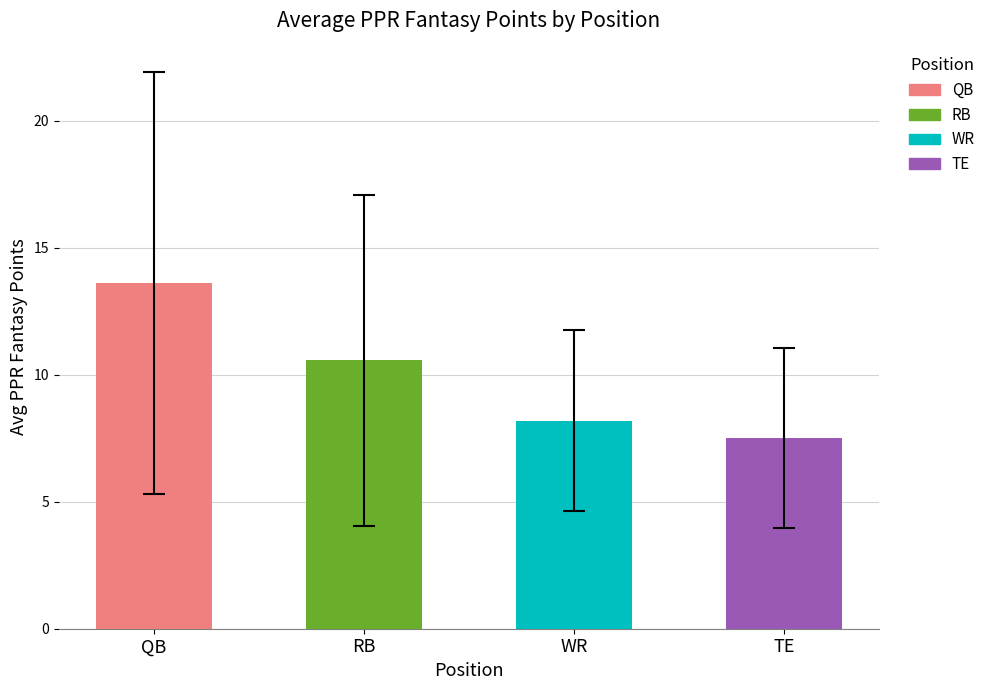

Where does the data first go above 13?

QB